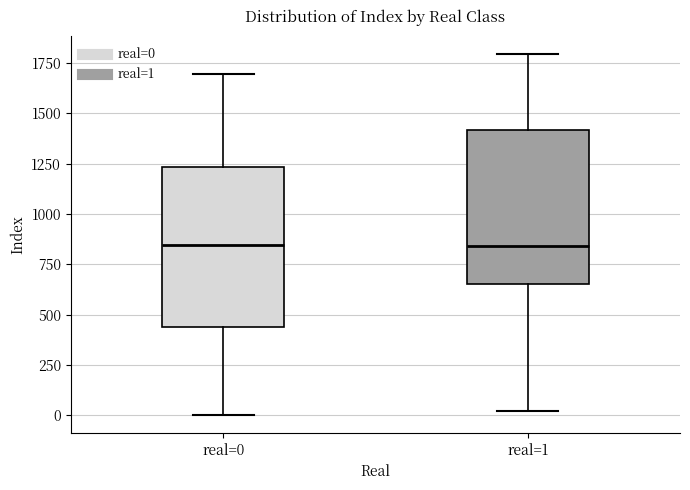

Reading left to right, transcribe this box plot: for each box, give where its median line is, the range the box spans, and where its two whiskers end, as read against the y-axis. The values are not printed on the chart, so give them approximately, as read against the axis.

real=0: median 850, box 450 to 1250, whiskers 0 to 1700
real=1: median 850, box 650 to 1400, whiskers 0 to 1800